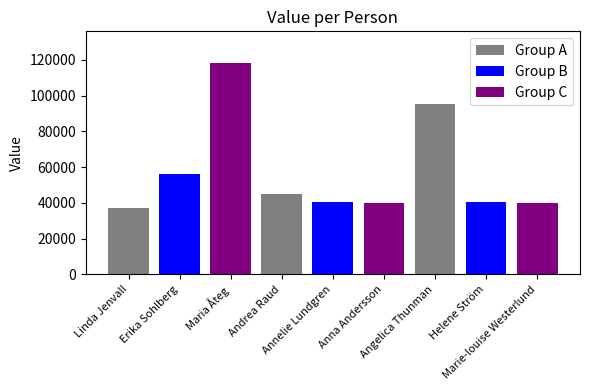

Which has a higher value, Helene Ström or Annelie Lundgren?

Annelie Lundgren